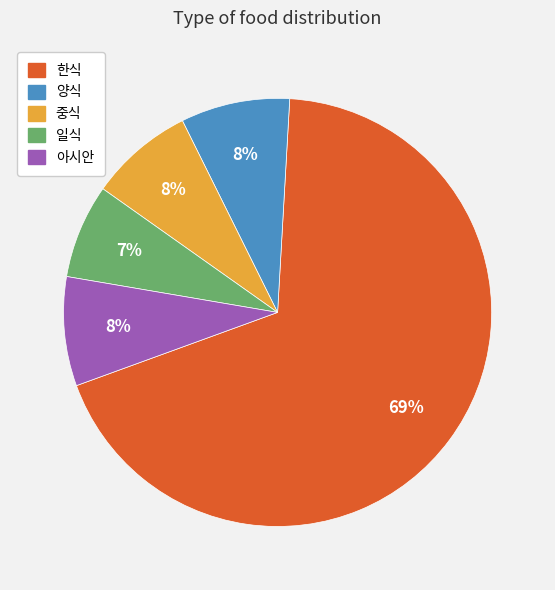

Is the sum of 아시안 and 일식 greater than half?

No